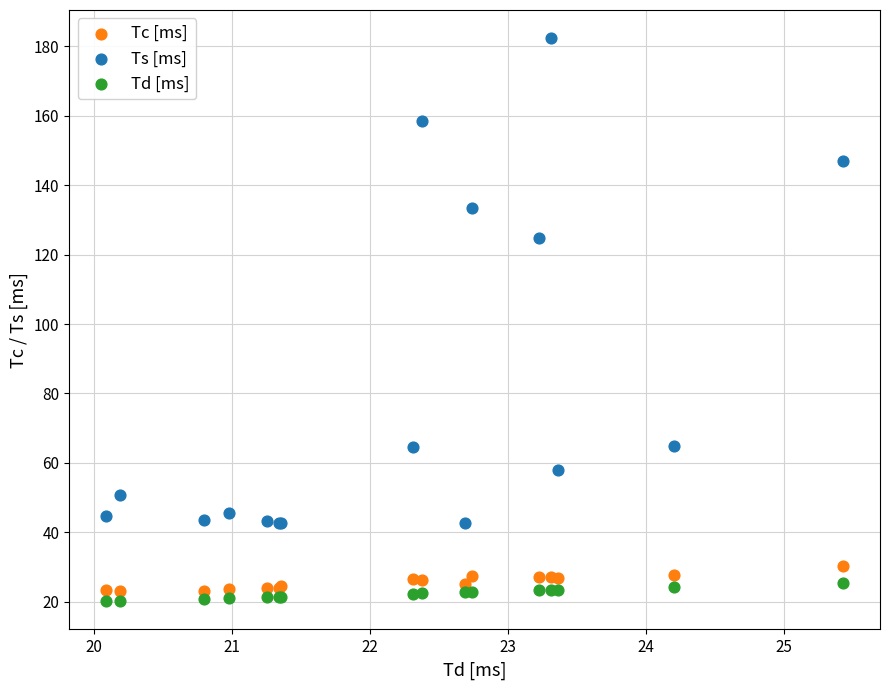

Which series has the widest spread of Y values?

Ts [ms]